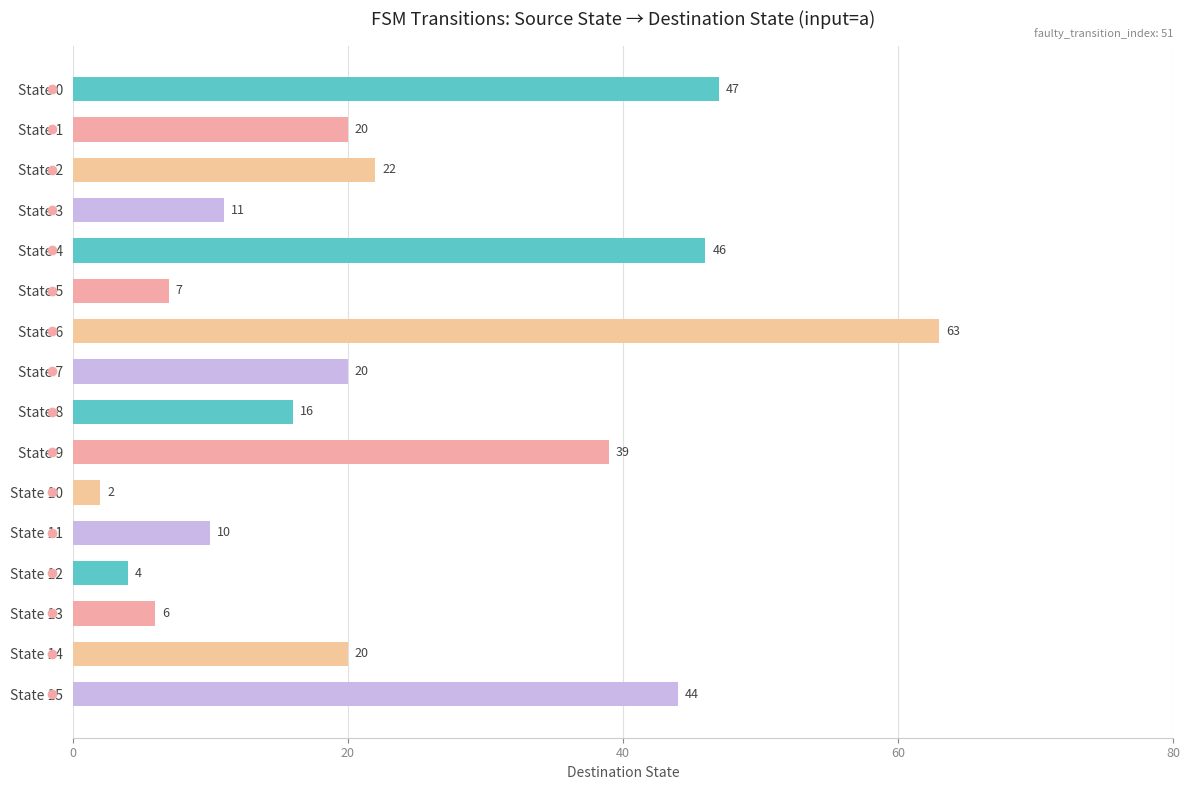

Count the number of categories in the chart.

16